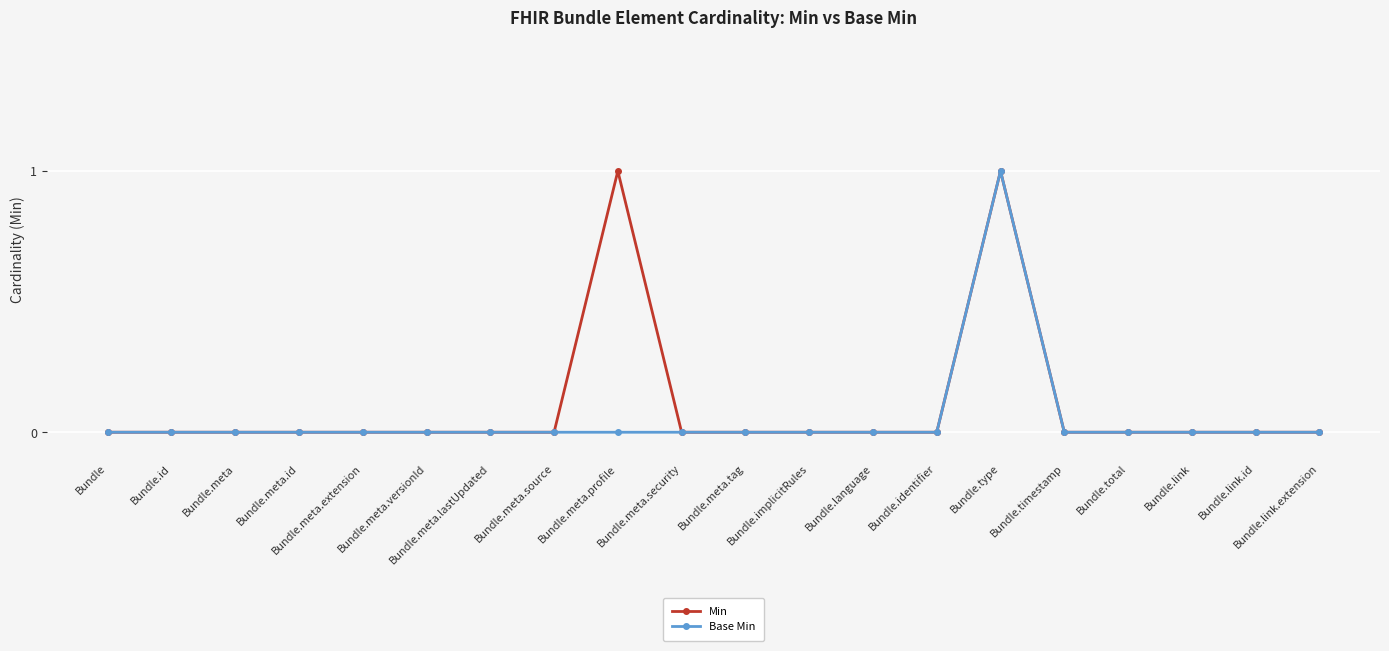

True or false: Min has more than 0 interior local peaks.

True